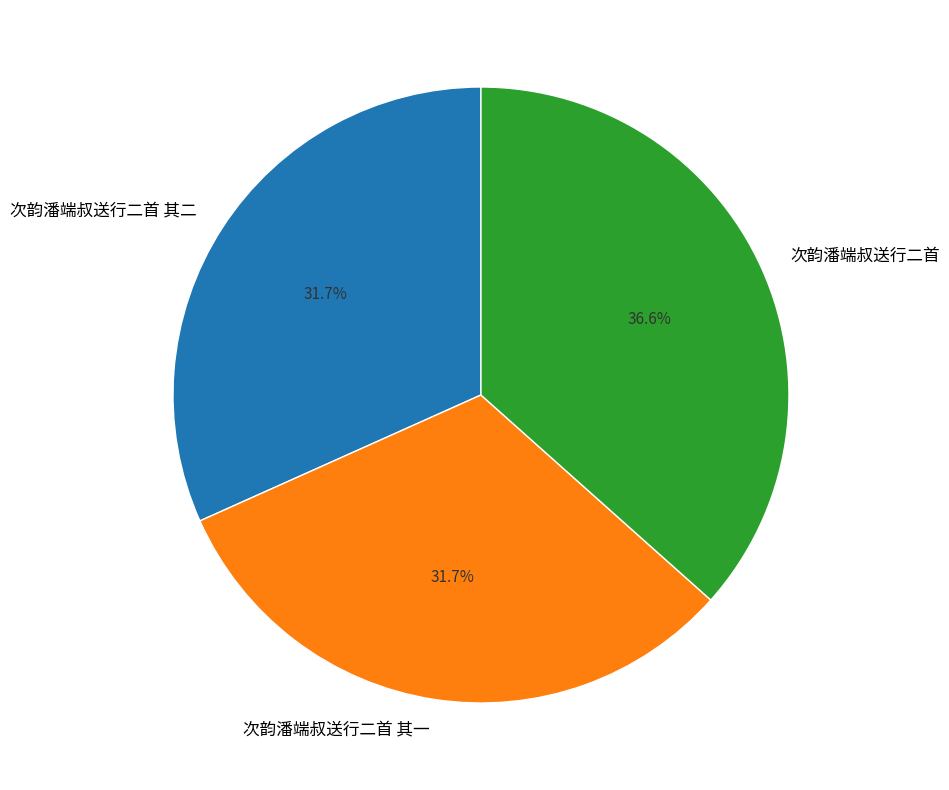

To the nearest percent, what is the combined percentage of 次韵潘端叔送行二首 其二 and 次韵潘端叔送行二首 其一?

63%